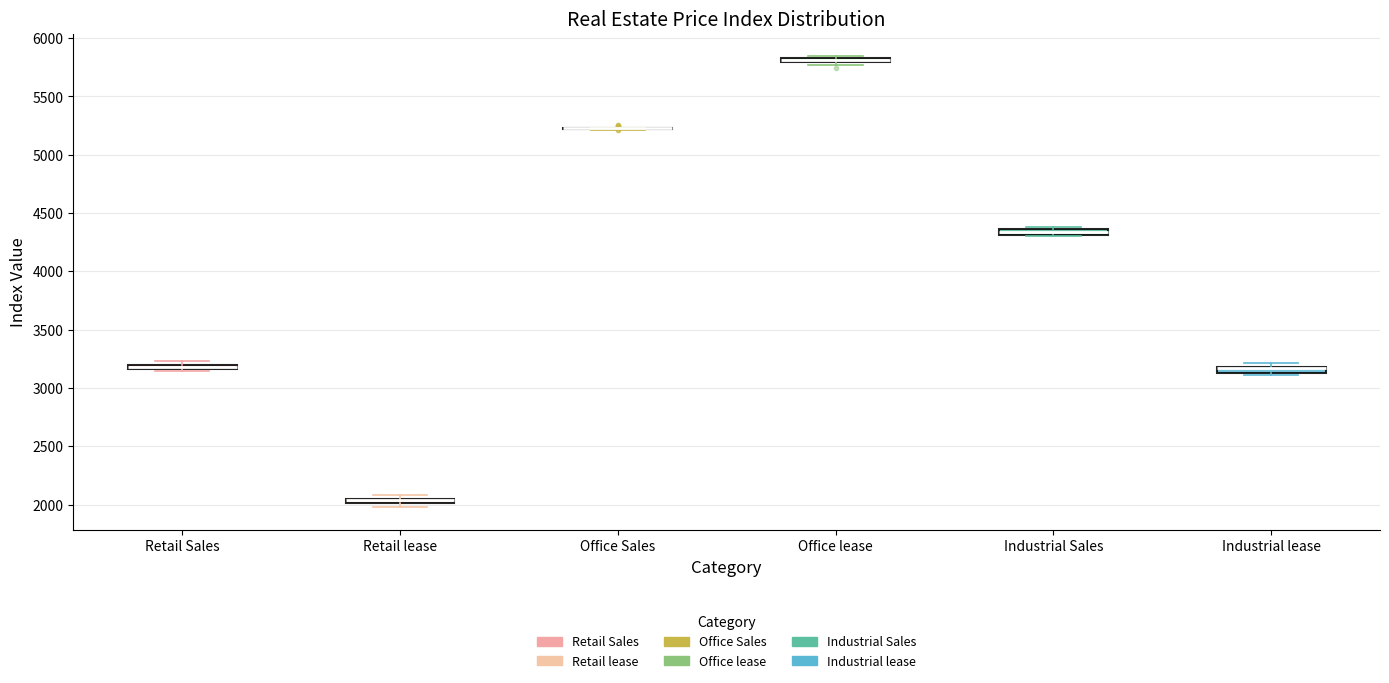

Where is the upper edge of the box for Industrial Sales on the y-axis? The values are not printed on the chart, so give them approximately, as read against the axis.

4350